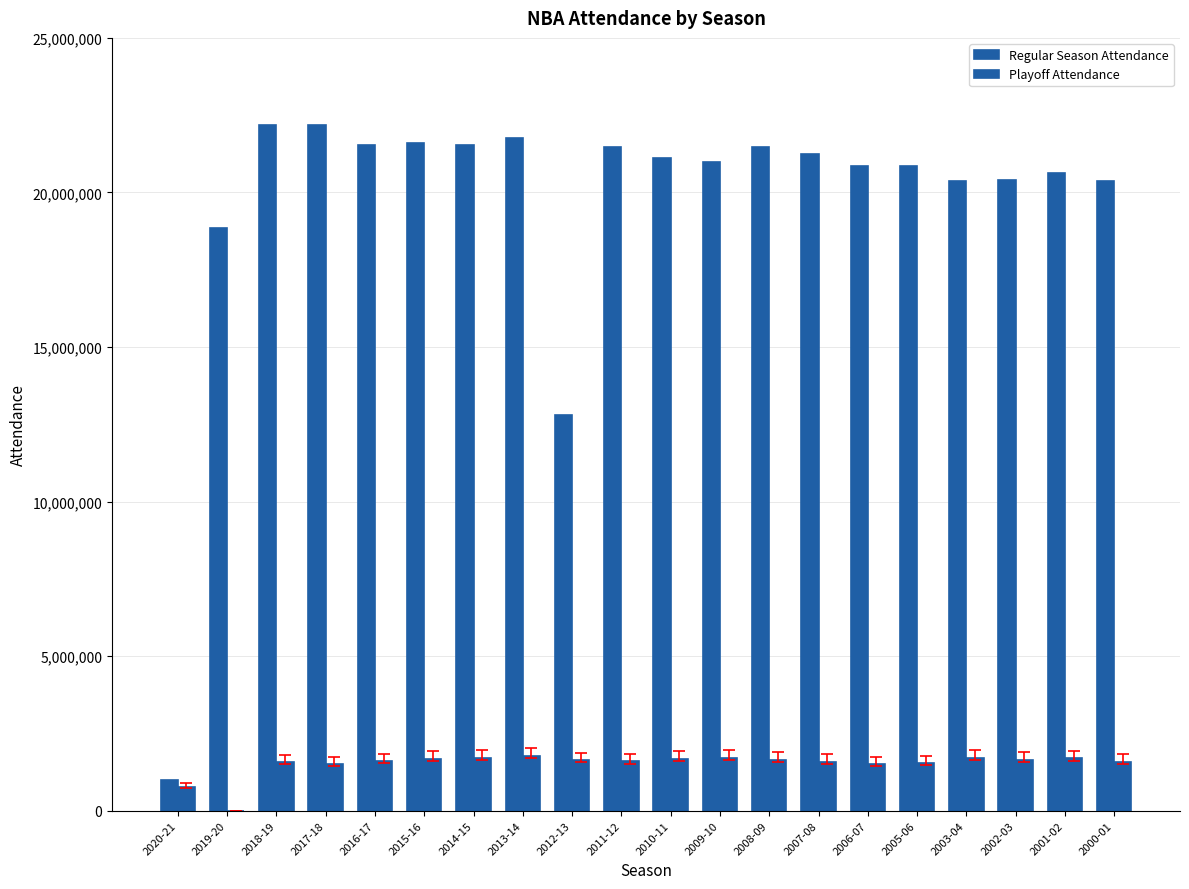

What is the maximum value shown in the chart?

22186851